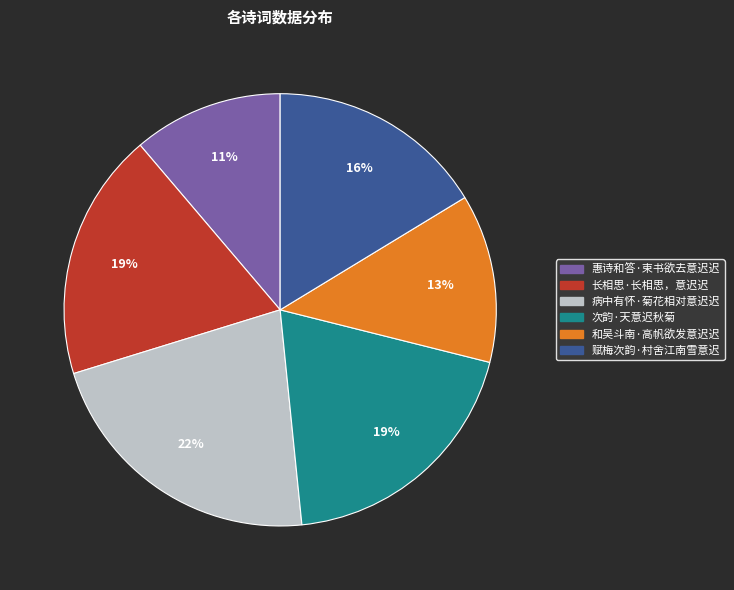

What is the smallest slice in the pie chart?

惠诗和答·束书欲去意迟迟